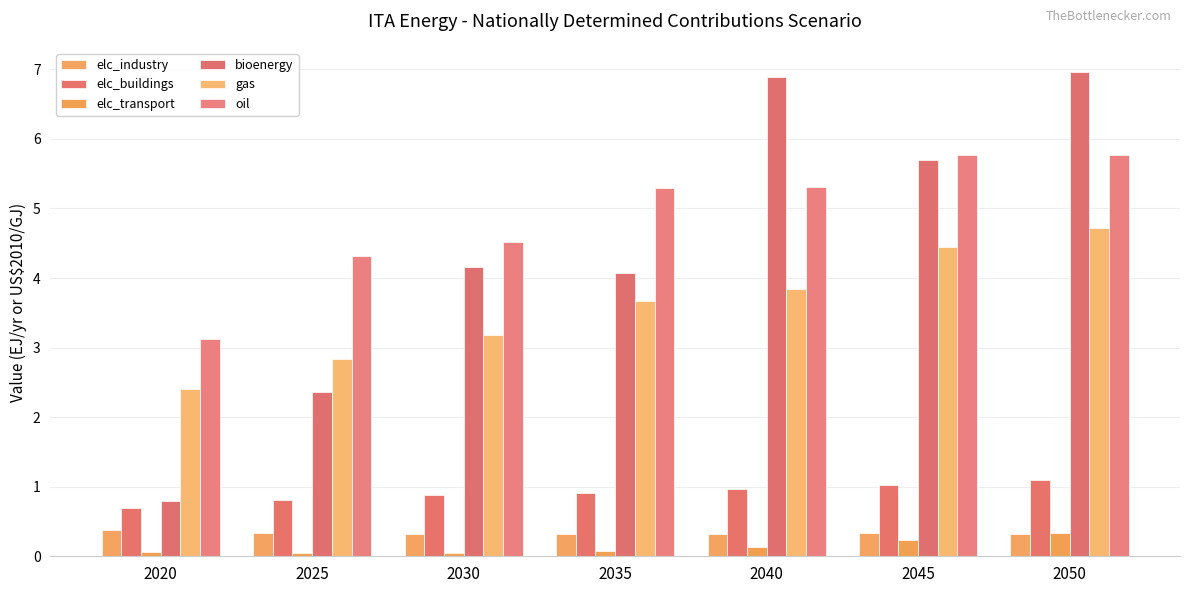

Which series has the widest spread of values?

bioenergy